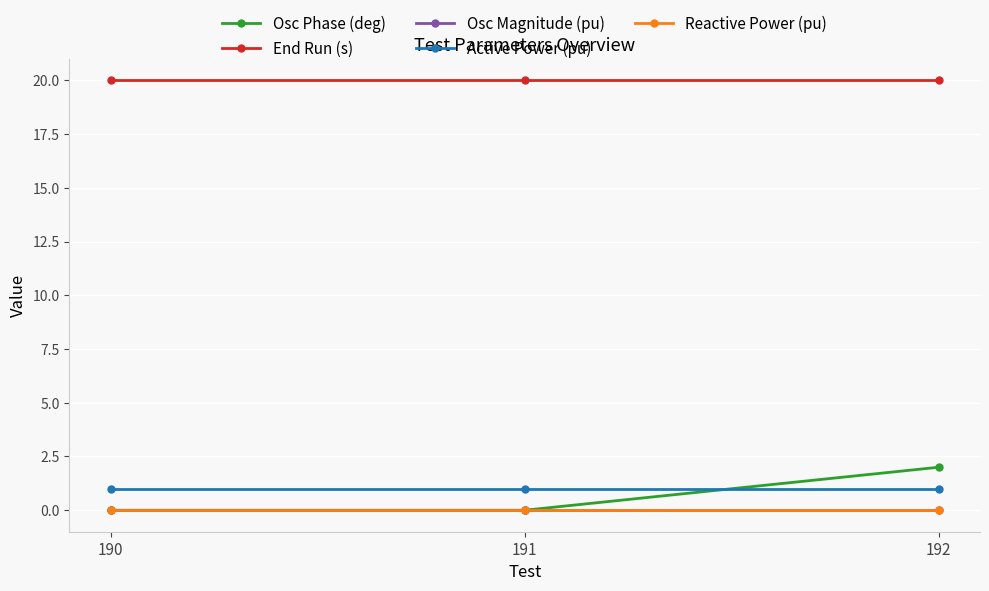

Between 190 and 192, which series saw the biggest shift?

Osc Phase (deg)